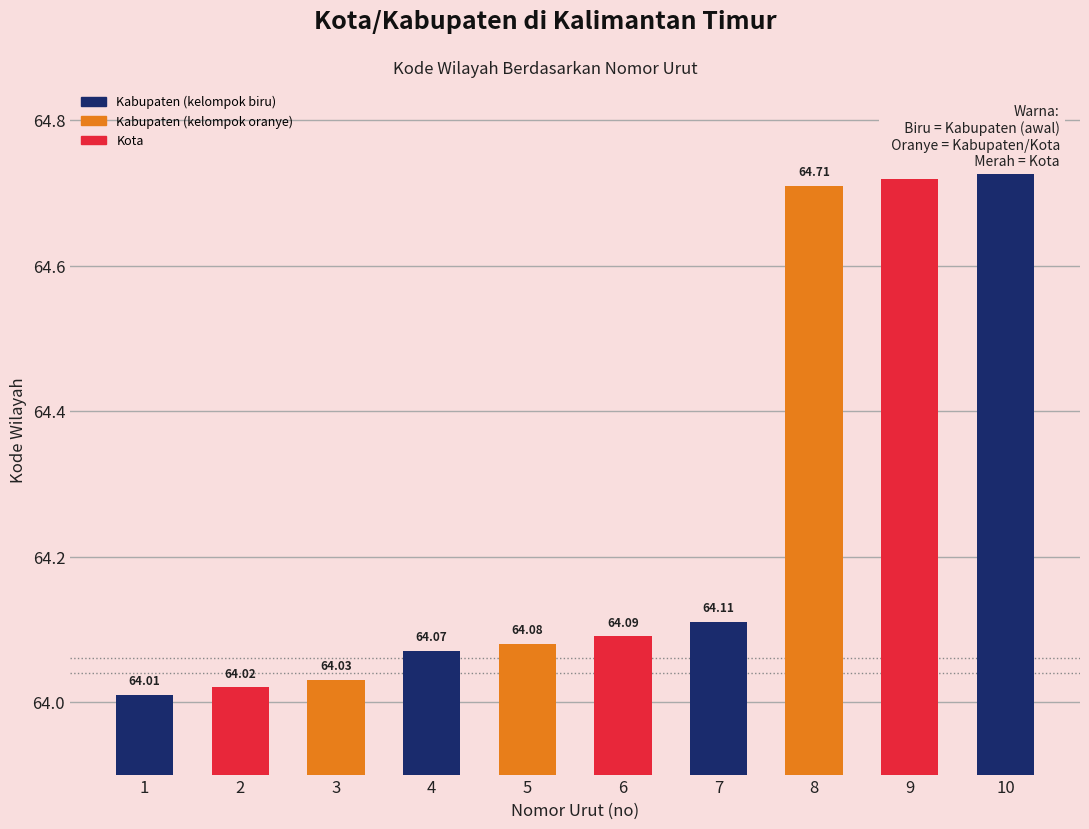

What is the approximate value at 6?

64.1